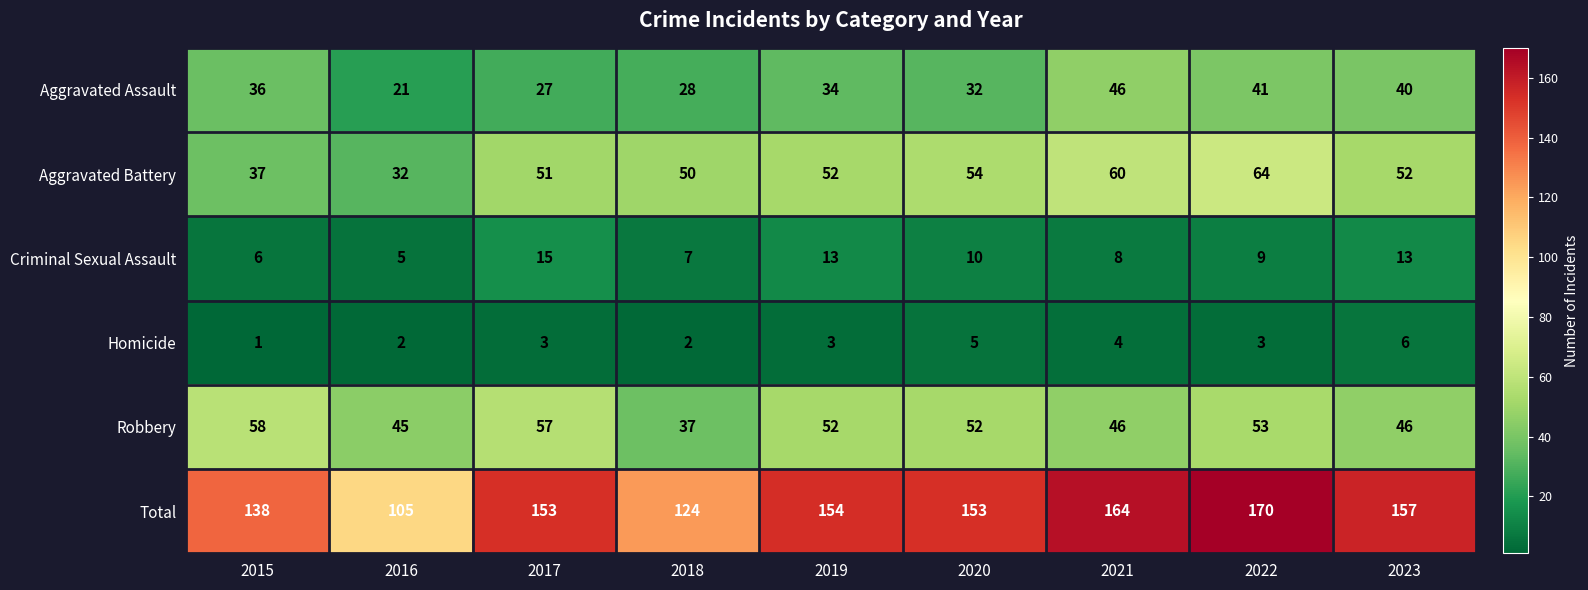

Between 2016 and 2023, which series saw the biggest shift?

Total